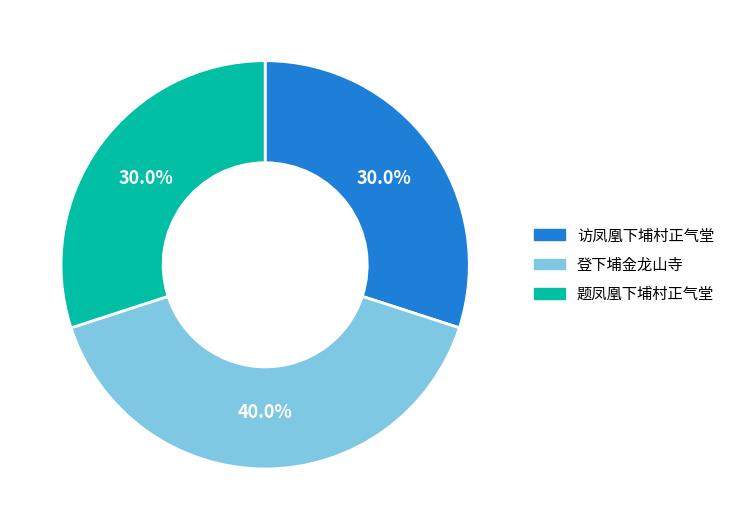

What is the largest slice in the pie chart?

登下埔金龙山寺